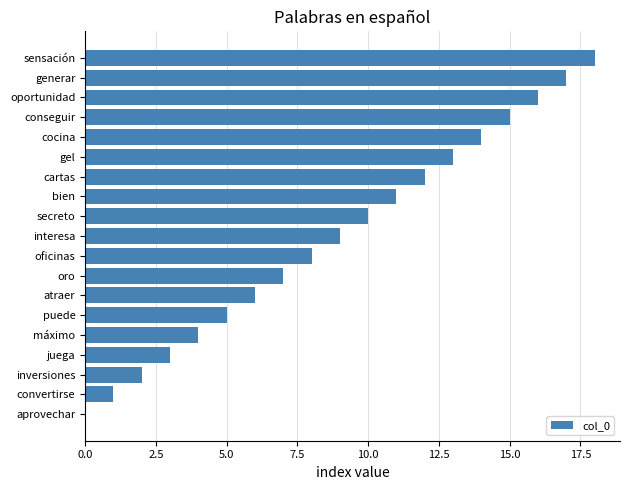

Which category has the highest value across all series?

sensación